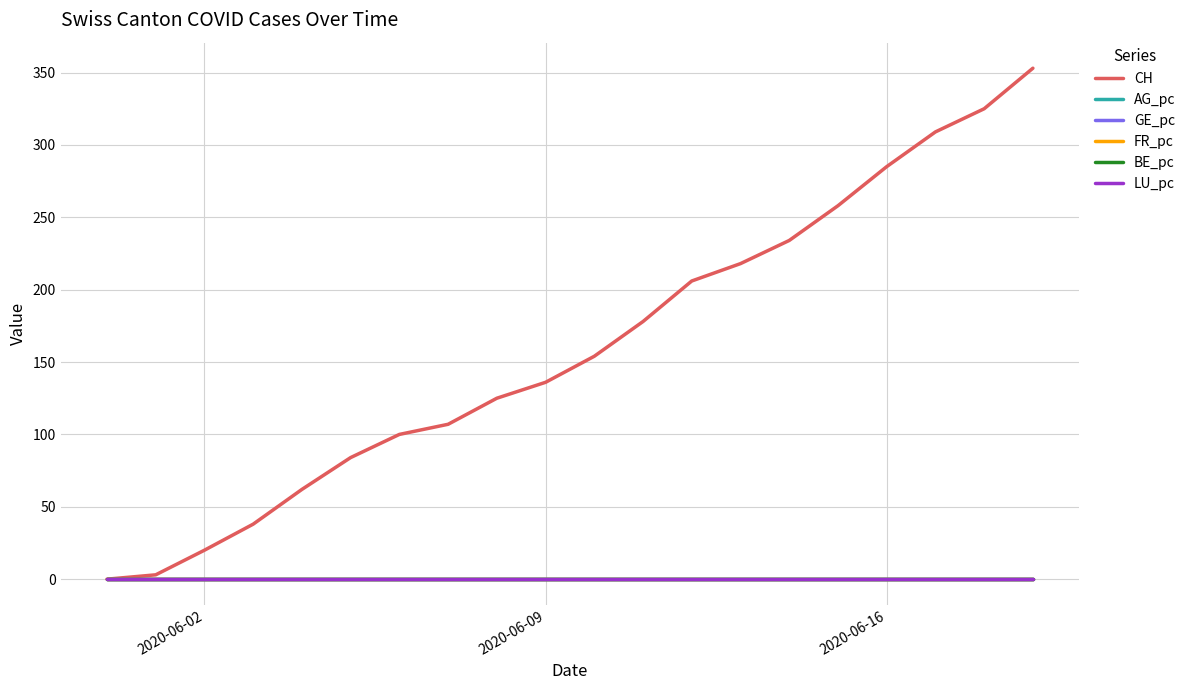

Which series has the largest total across all categories?

CH